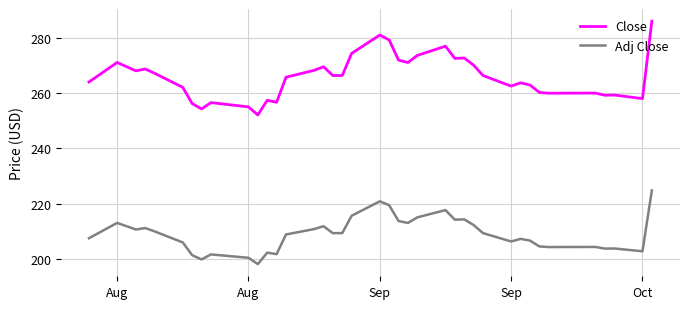

True or false: Close and Adj Close cross at least once.

False